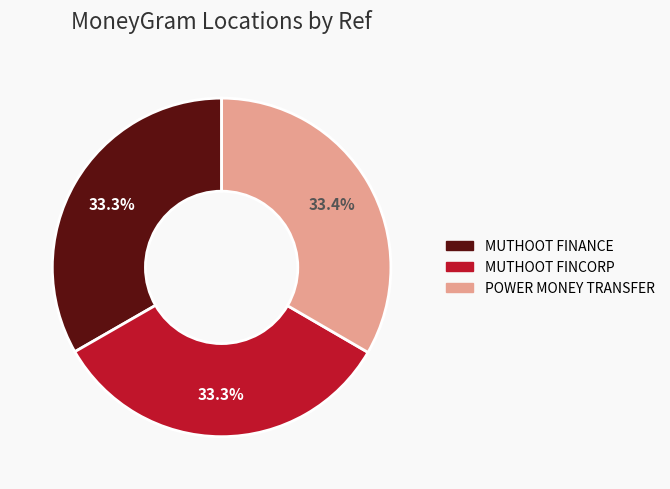

Count the number of slices in the pie.

3